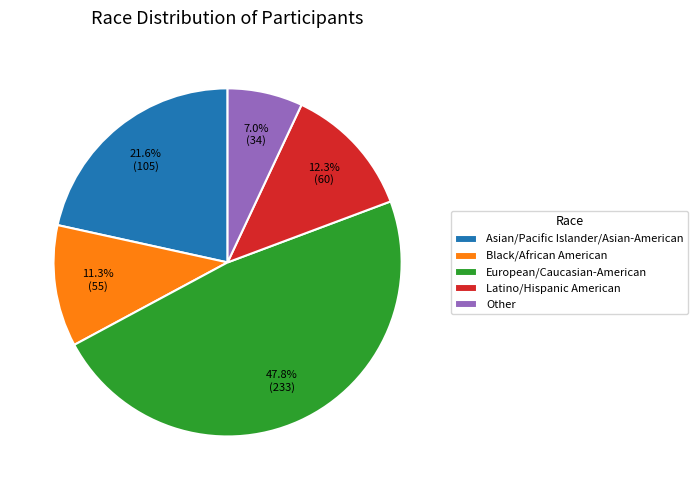

To the nearest percent, what percentage of the pie is European/Caucasian-American?

48%